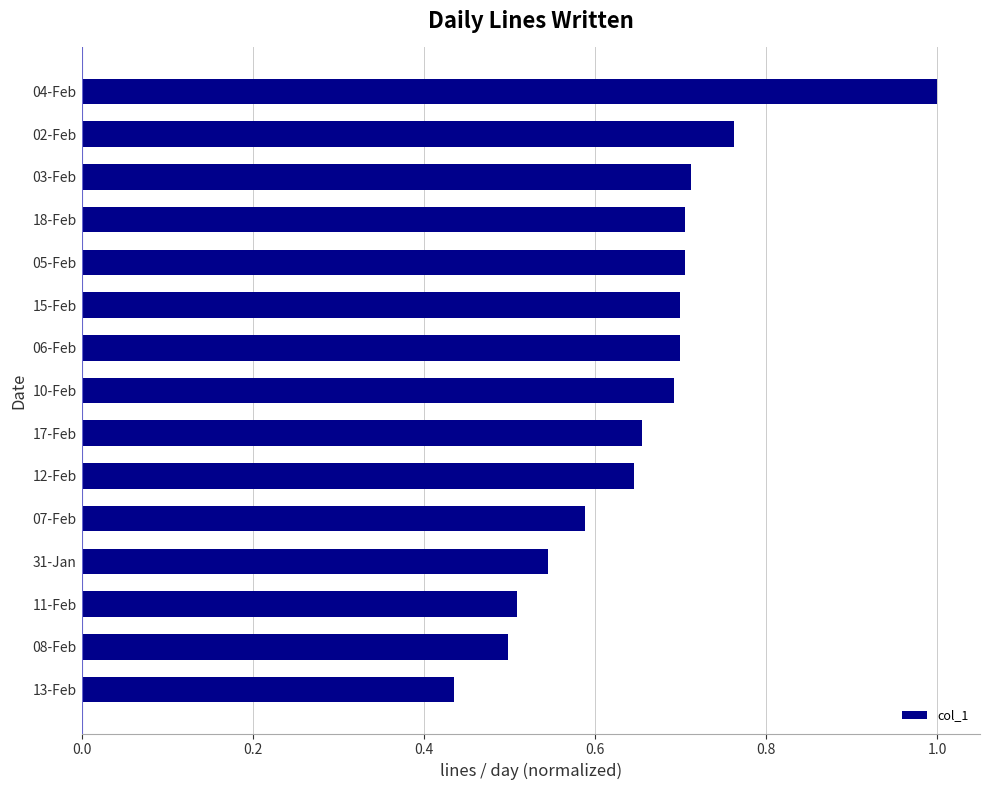

True or false: the data shows 1.0 at 04-Feb.

True